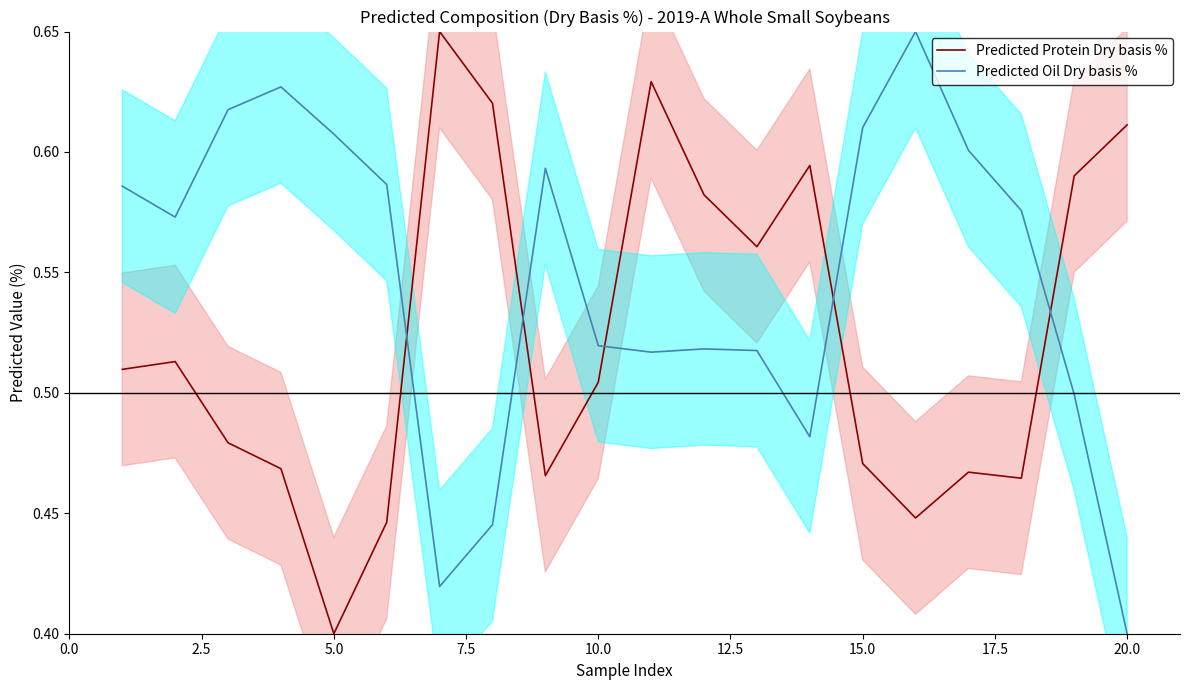

How many times do Predicted Oil Dry basis % and Predicted Protein Dry basis % cross each other?

5